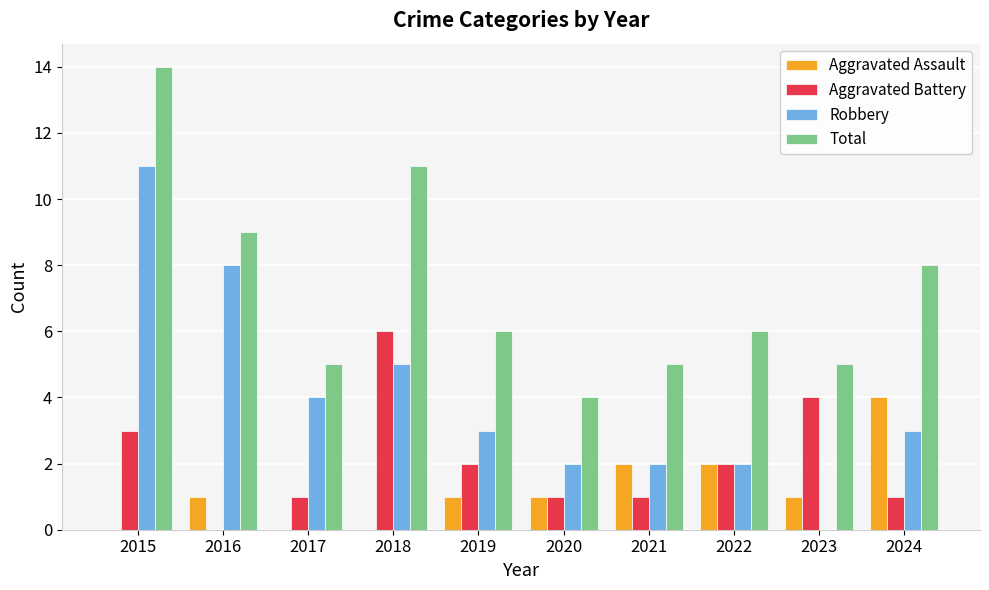

What is the maximum value for Aggravated Battery?

6